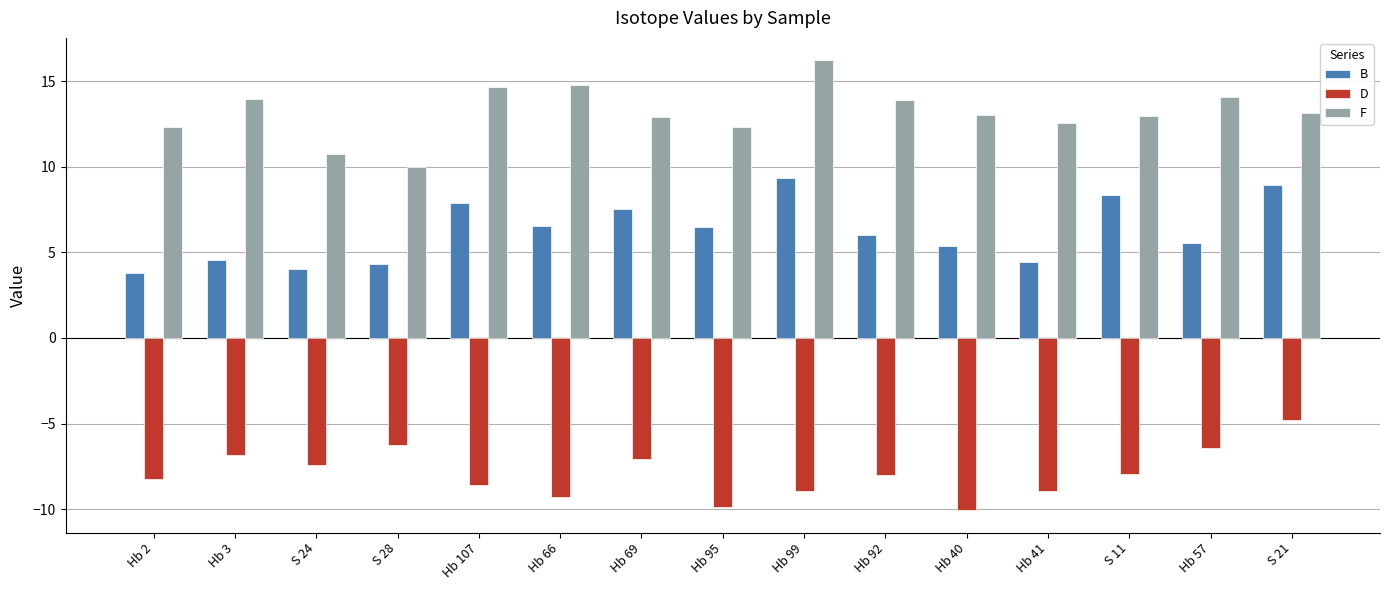

What is the minimum value shown in the chart?

-10.1